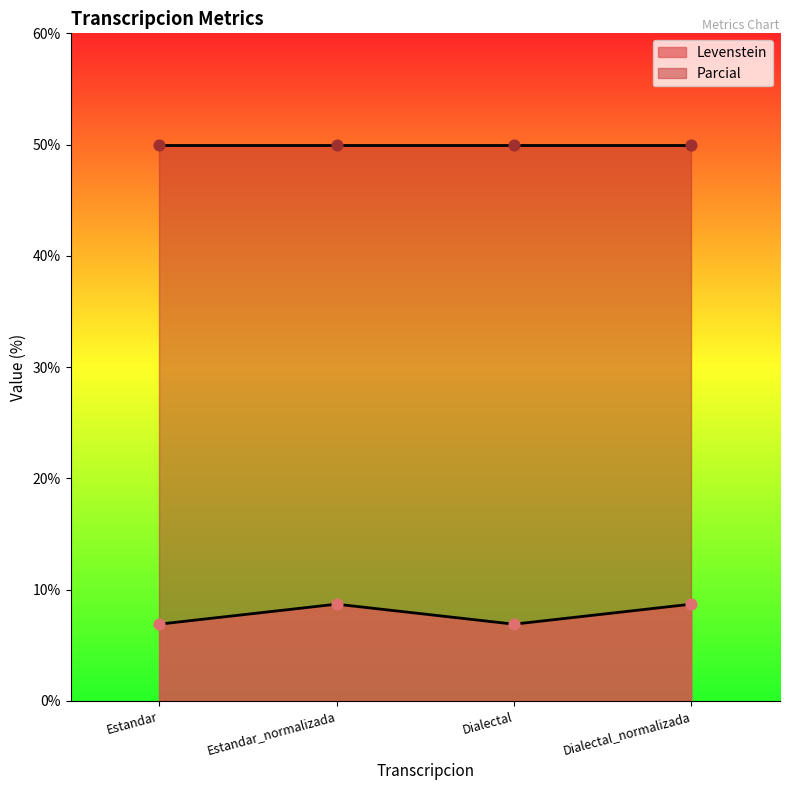

Between Estandar_normalizada and Estandar, which is larger?

Estandar_normalizada